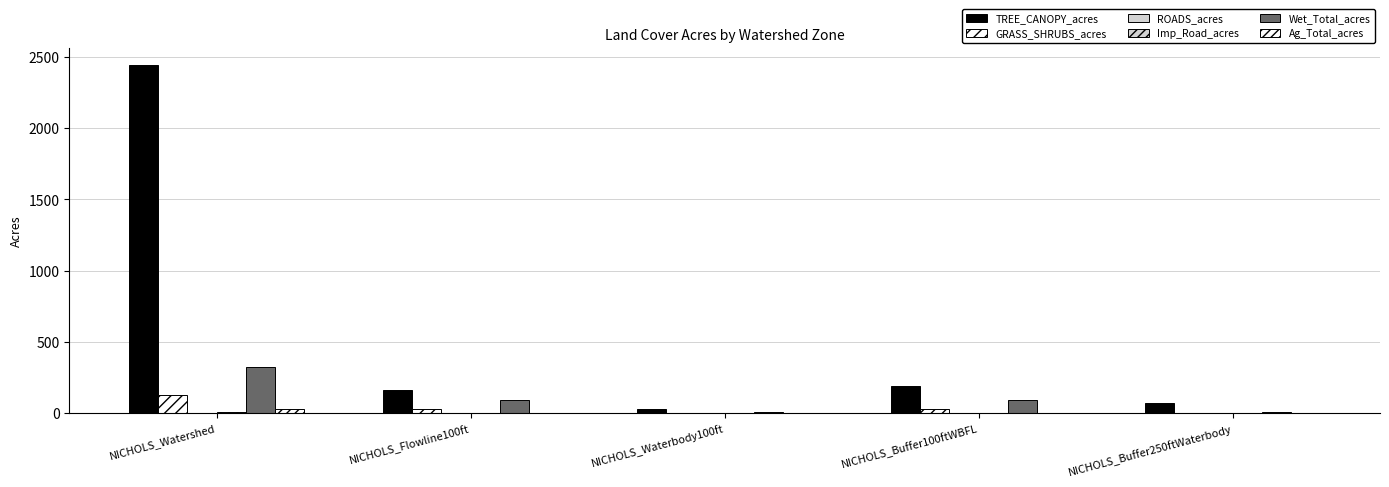

How many data points does each series have?

5